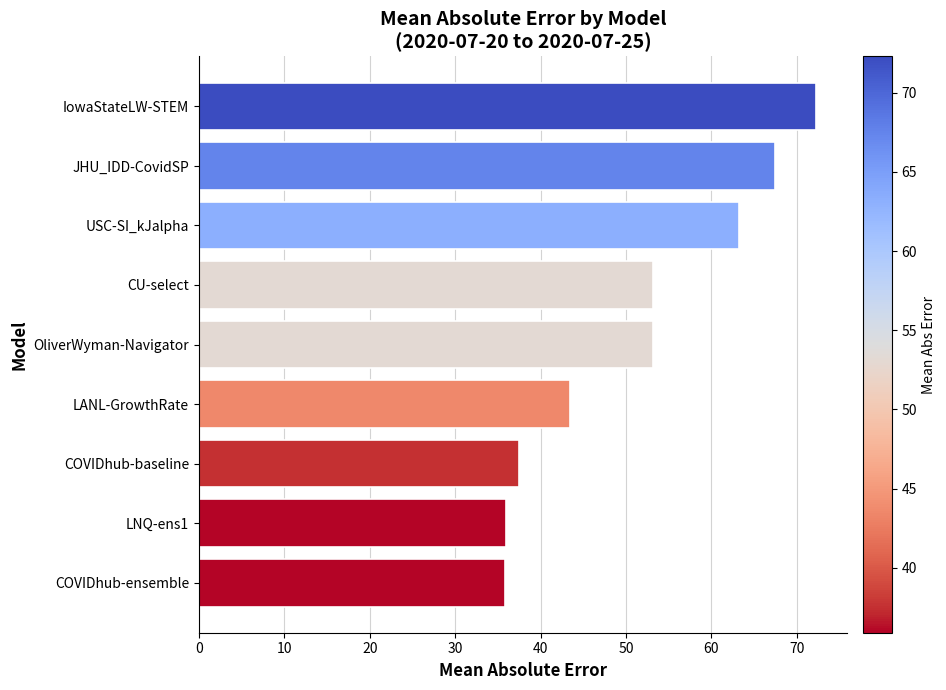

What is the sum of the values at COVIDhub-ensemble and OliverWyman-Navigator?

89.1